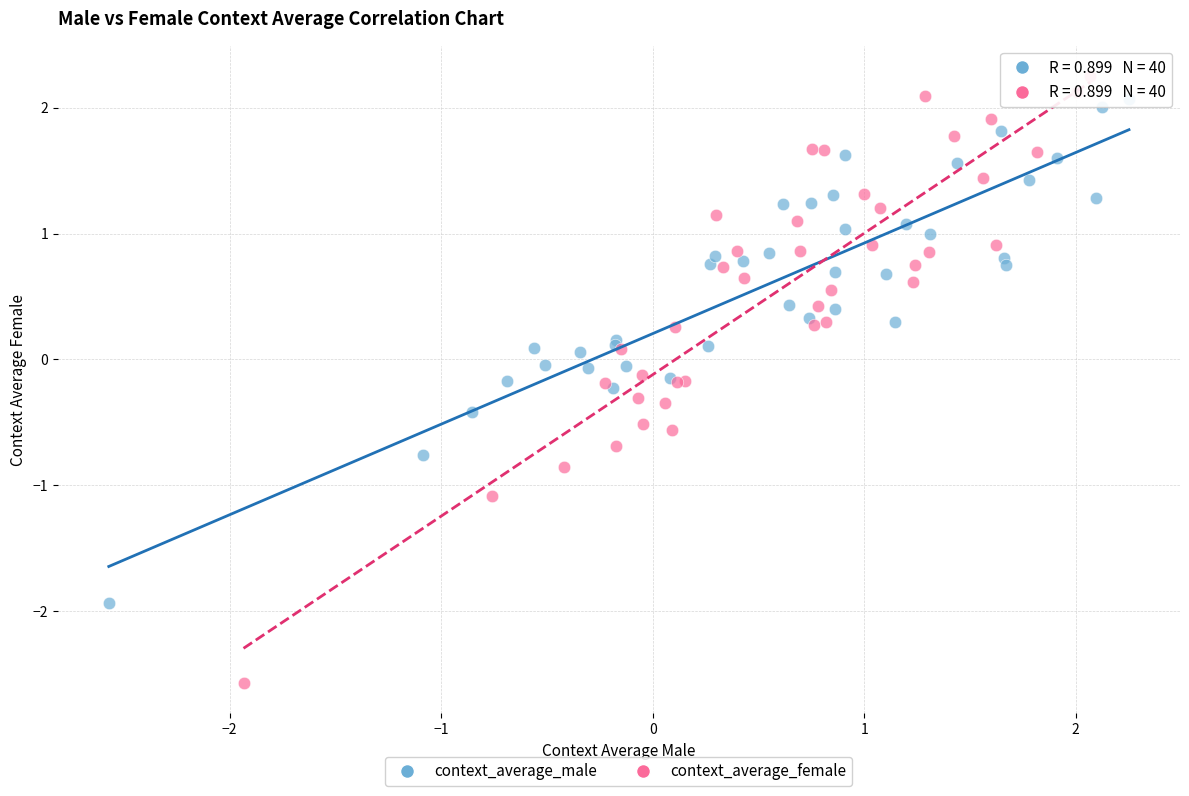

Which series has the widest spread of Y values?

context_average_female